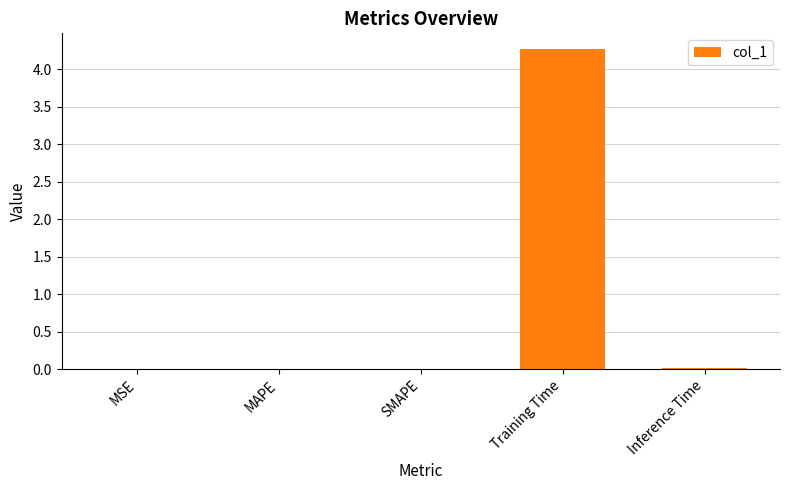

True or false: the data shows 0.0 at SMAPE.

True